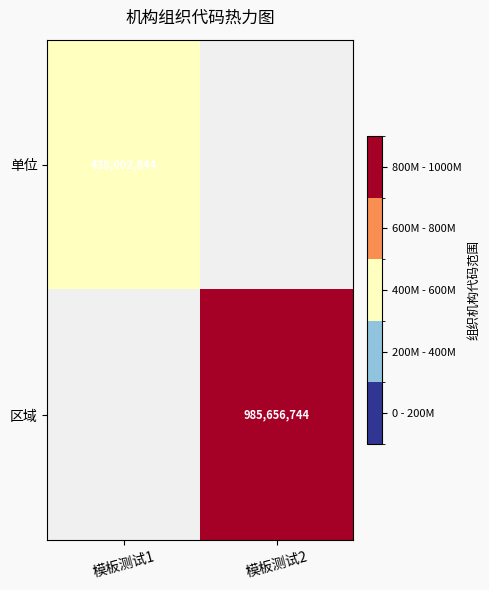

The value of 单位 at 模板测试1 is 152257844. True or false?

False